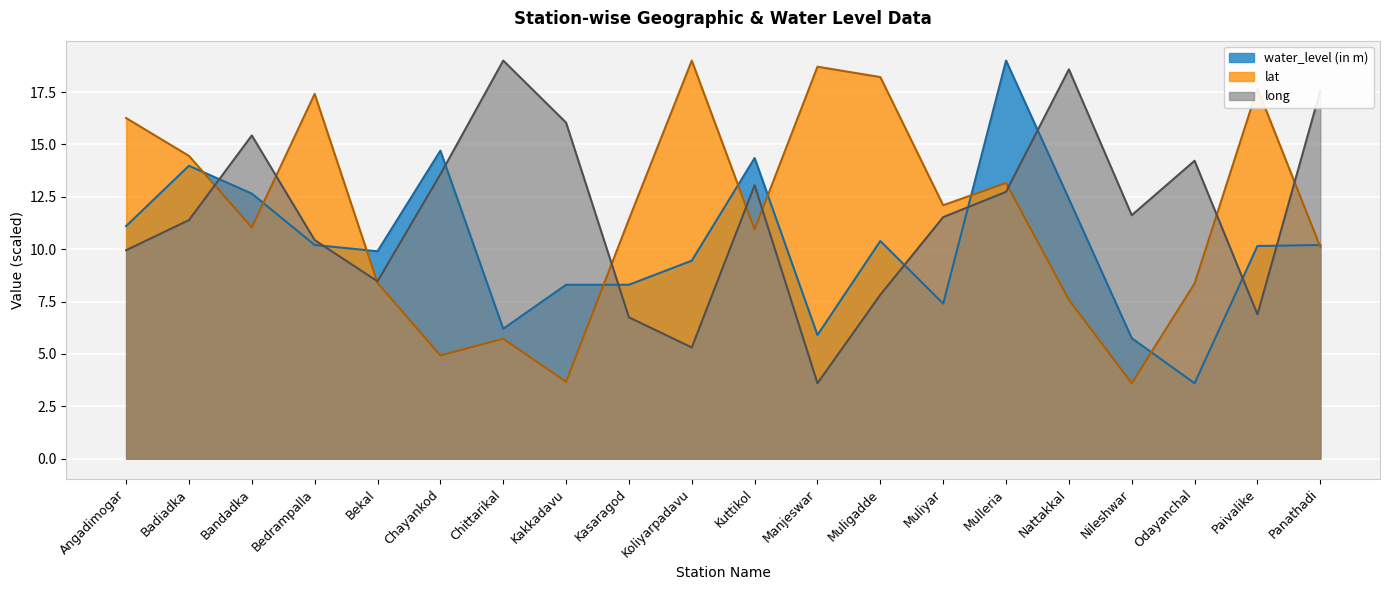

Which series changed the most between Bandadka and Bekal?

long